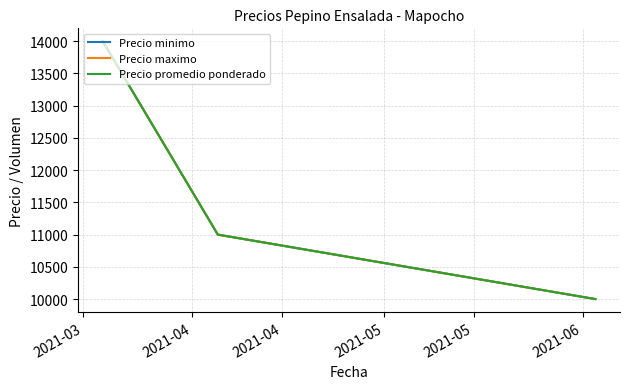

Does the chart display data point markers on the line(s)?

No